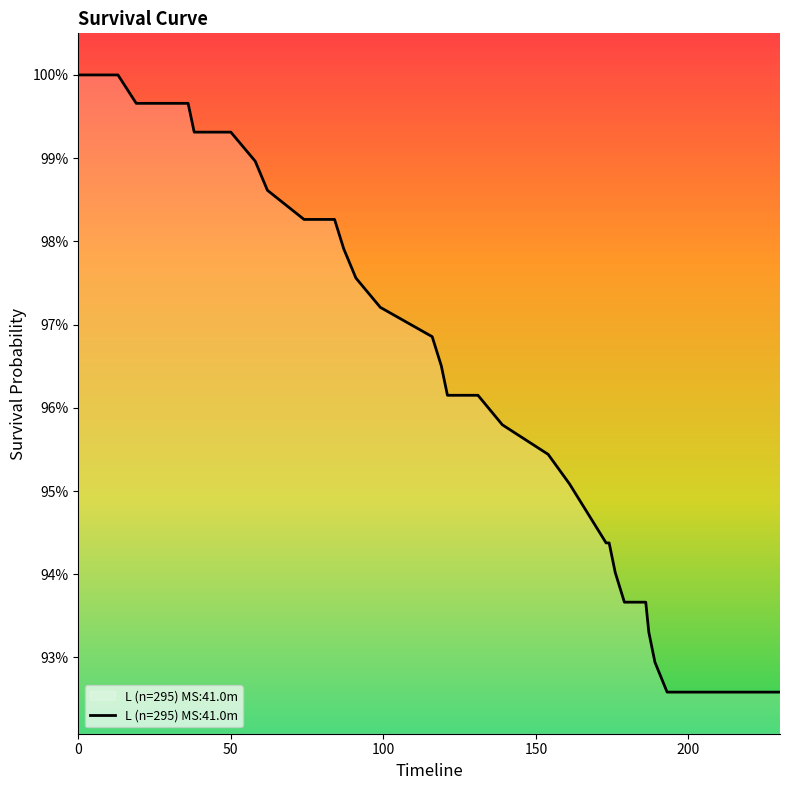

Reading left to right, what are all the values shown in this chart?

0=1.0	11=1.0	13=1.0	19=1.0	24=1.0	28=1.0	35=1.0	36=1.0	38=1.0	44=1.0	48=1.0	50=1.0	58=1.0	62=1.0	74=1.0	84=1.0	87=1.0	91=1.0	99=1.0	116=1.0	119=1.0	121=1.0	129=1.0	131=1.0	139=1.0	154=1.0	161=1.0	167=0.9	173=0.9	174=0.9	176=0.9	179=0.9	182=0.9	186=0.9	187=0.9	189=0.9	193=0.9	202=0.9	218=0.9	230=0.9